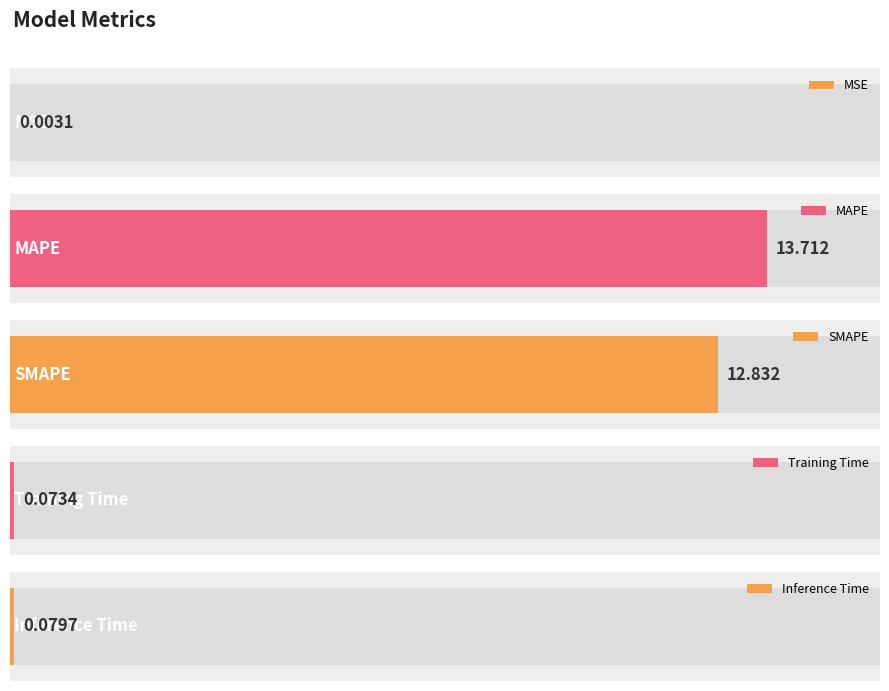

At which category does the chart reach its peak across all series?

MAPE